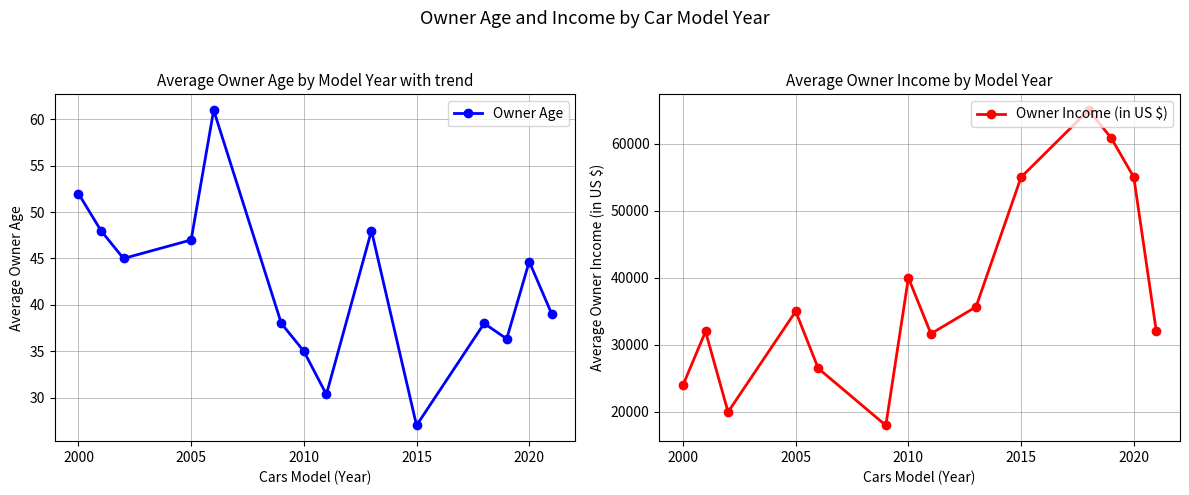

In Owner Age, how many points are lower than both neighbors (excluding endpoints)?

4